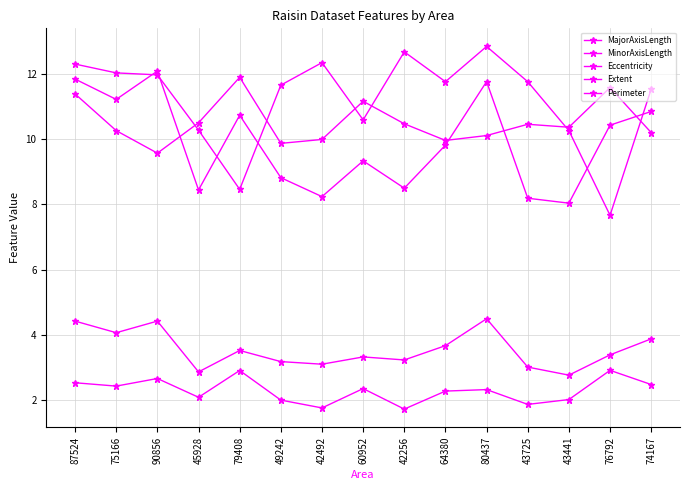

How many series are shown in this chart?

5